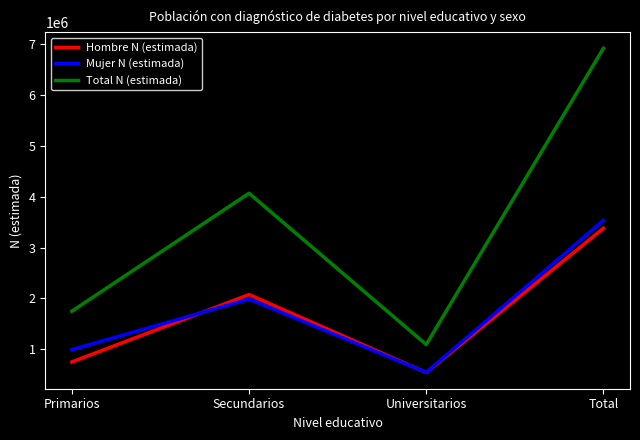

Count the Mujer N (estimada) values in the range 994660 to 3532100.

3